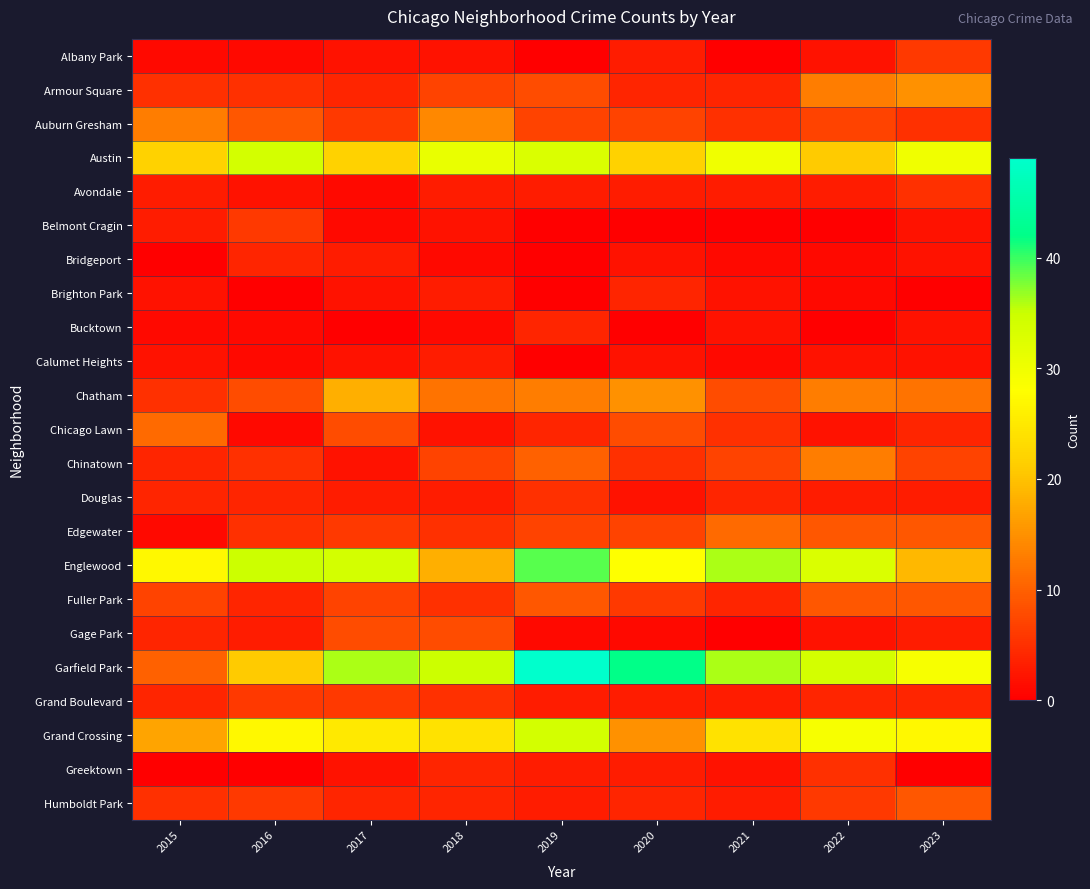

Reading left to right, what are all the values shown in this chart?

Albany Park: 2015=1	2016=1	2017=2	2018=2	2019=0	2020=3	2021=0	2022=2	2023=6
Armour Square: 2015=5	2016=5	2017=4	2018=7	2019=8	2020=4	2021=4	2022=13	2023=15
Auburn Gresham: 2015=13	2016=9	2017=6	2018=14	2019=7	2020=7	2021=5	2022=7	2023=5
Austin: 2015=22	2016=34	2017=22	2018=31	2019=33	2020=22	2021=30	2022=21	2023=30
Avondale: 2015=3	2016=2	2017=1	2018=3	2019=3	2020=3	2021=3	2022=3	2023=5
Belmont Cragin: 2015=3	2016=6	2017=1	2018=2	2019=0	2020=0	2021=0	2022=0	2023=2
Bridgeport: 2015=0	2016=4	2017=3	2018=1	2019=0	2020=2	2021=1	2022=1	2023=2
Brighton Park: 2015=2	2016=0	2017=2	2018=3	2019=0	2020=4	2021=2	2022=1	2023=0
Bucktown: 2015=1	2016=1	2017=0	2018=1	2019=4	2020=0	2021=2	2022=0	2023=2
Calumet Heights: 2015=2	2016=1	2017=2	2018=3	2019=0	2020=2	2021=1	2022=2	2023=2
Chatham: 2015=5	2016=8	2017=18	2018=12	2019=13	2020=15	2021=8	2022=13	2023=12
Chicago Lawn: 2015=11	2016=1	2017=8	2018=2	2019=4	2020=8	2021=5	2022=2	2023=4
Chinatown: 2015=4	2016=5	2017=2	2018=7	2019=10	2020=5	2021=7	2022=13	2023=7
Douglas: 2015=4	2016=4	2017=3	2018=3	2019=5	2020=2	2021=4	2022=3	2023=3
Edgewater: 2015=1	2016=5	2017=6	2018=5	2019=7	2020=7	2021=11	2022=9	2023=9
Englewood: 2015=27	2016=35	2017=34	2018=18	2019=39	2020=28	2021=36	2022=33	2023=19
Fuller Park: 2015=7	2016=4	2017=7	2018=5	2019=9	2020=6	2021=4	2022=9	2023=9
Gage Park: 2015=4	2016=3	2017=8	2018=8	2019=1	2020=1	2021=0	2022=2	2023=3
Garfield Park: 2015=10	2016=21	2017=36	2018=35	2019=49	2020=42	2021=36	2022=34	2023=29
Grand Boulevard: 2015=4	2016=6	2017=6	2018=5	2019=3	2020=3	2021=3	2022=4	2023=4
Grand Crossing: 2015=17	2016=27	2017=25	2018=24	2019=34	2020=15	2021=24	2022=29	2023=27
Greektown: 2015=0	2016=0	2017=2	2018=4	2019=3	2020=3	2021=2	2022=5	2023=0
Humboldt Park: 2015=5	2016=6	2017=4	2018=4	2019=3	2020=4	2021=3	2022=6	2023=9